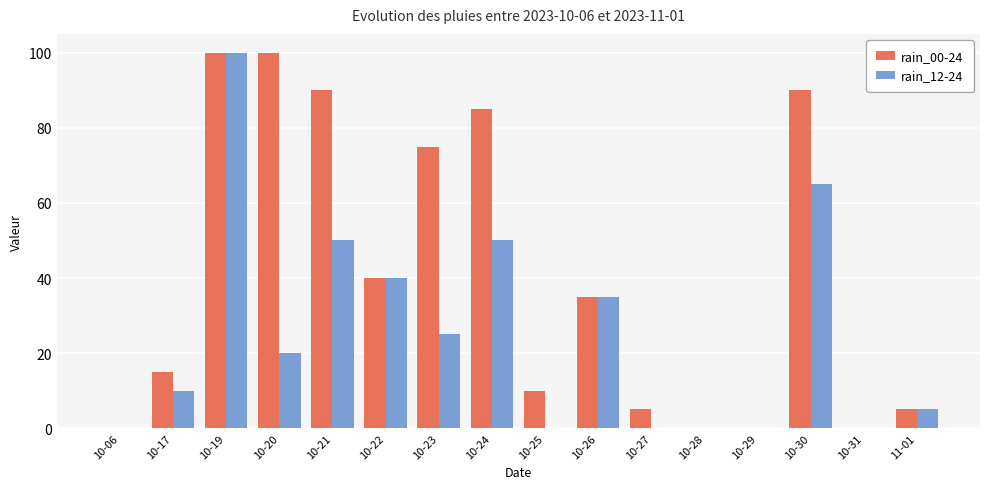

How many series are shown in this chart?

2